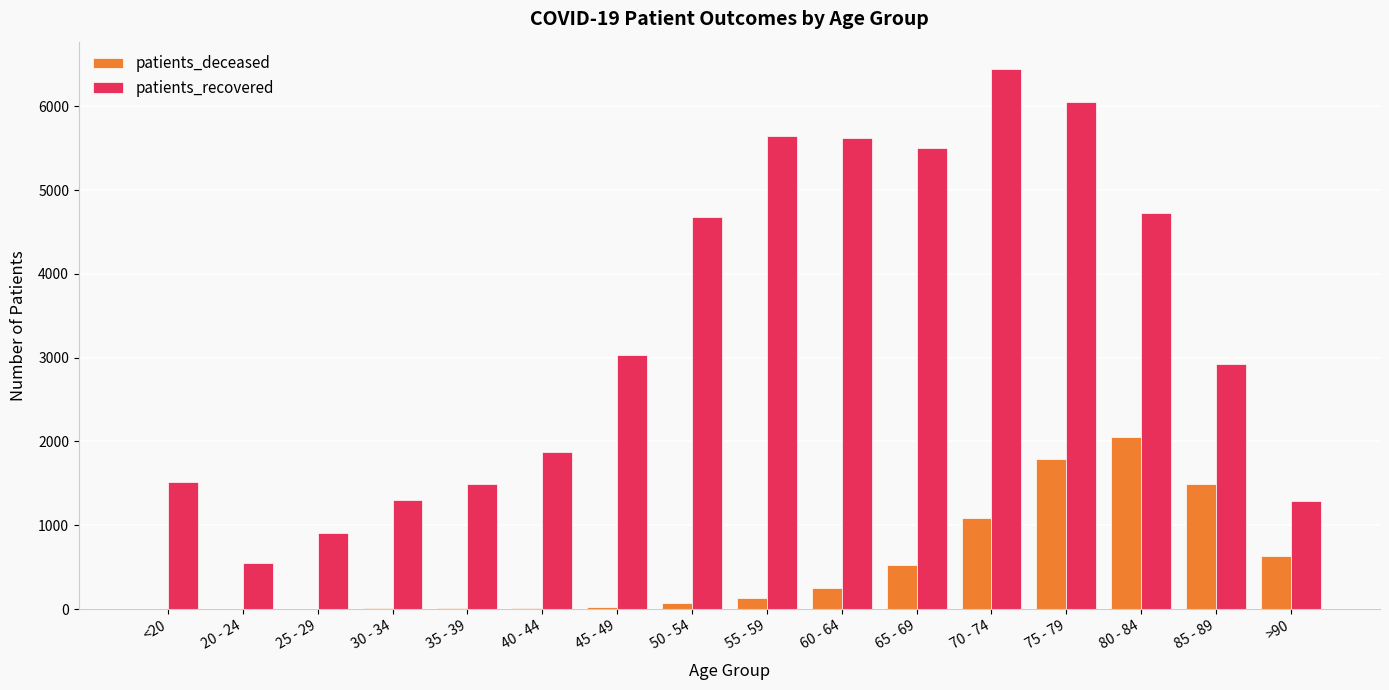

The value of patients_recovered at 45 - 49 is 3031. True or false?

True